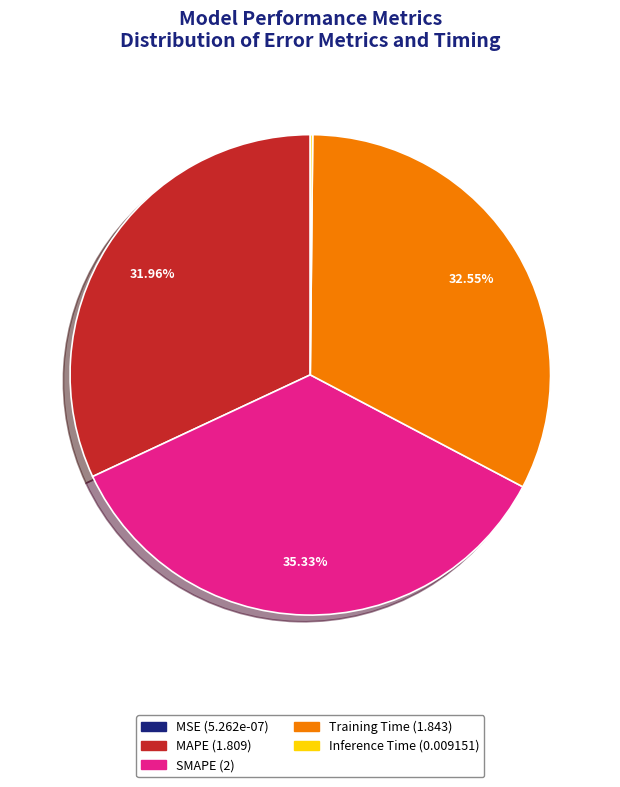

Which has a higher value, SMAPE or MAPE?

SMAPE